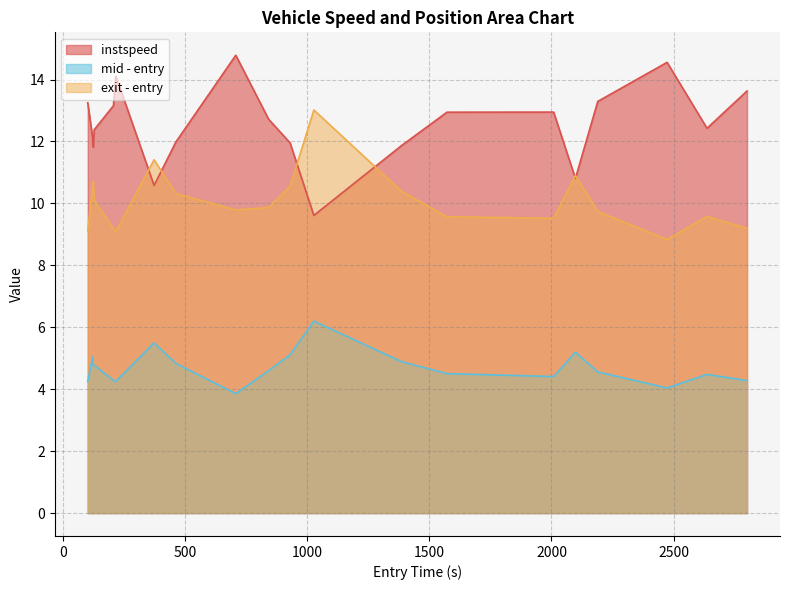

What is the minimum value shown in the chart?

3.9